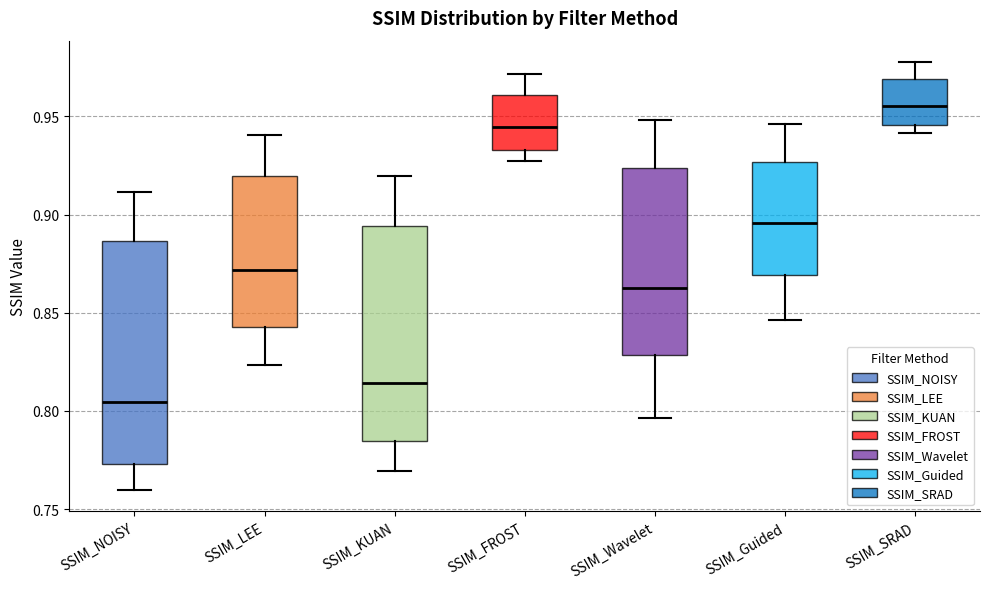

Where does the upper whisker of the box for SSIM_Guided end on the y-axis? The values are not printed on the chart, so give them approximately, as read against the axis.

0.945